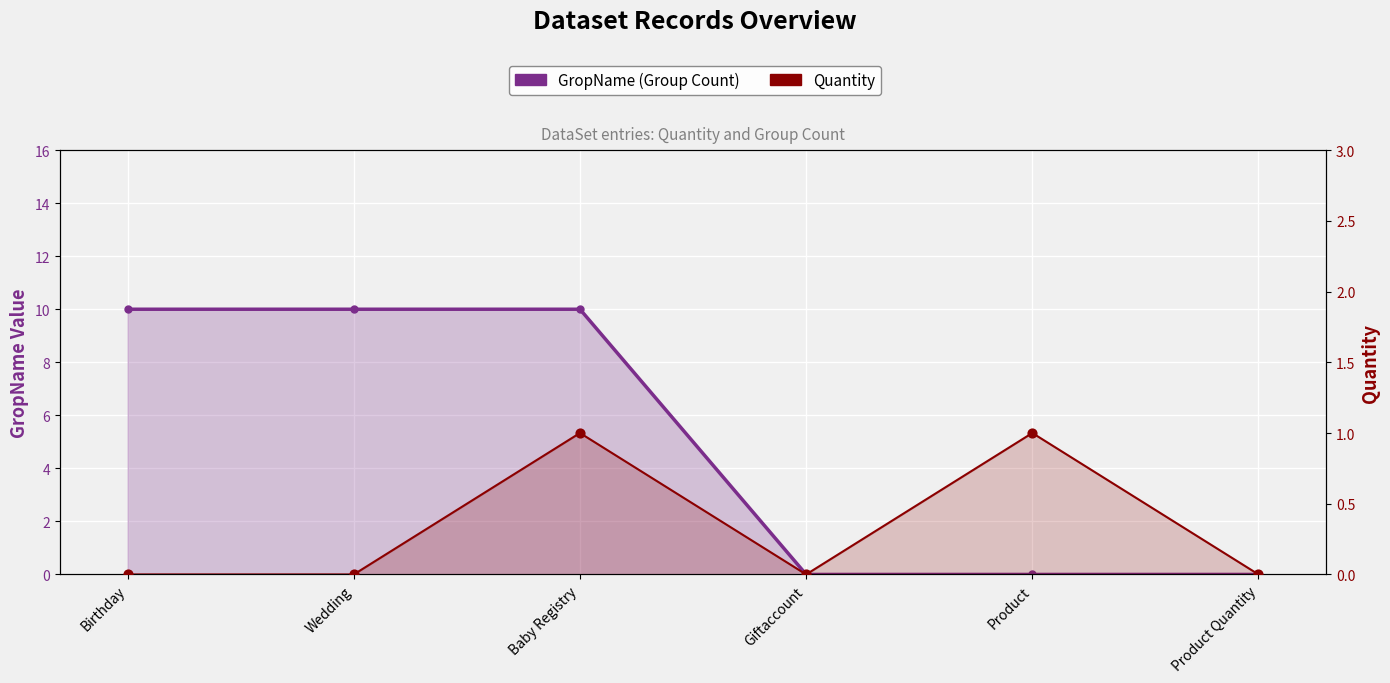

Is the value of Quantity at Wedding greater than the value of GropName (Group Count) at Baby Registry?

No